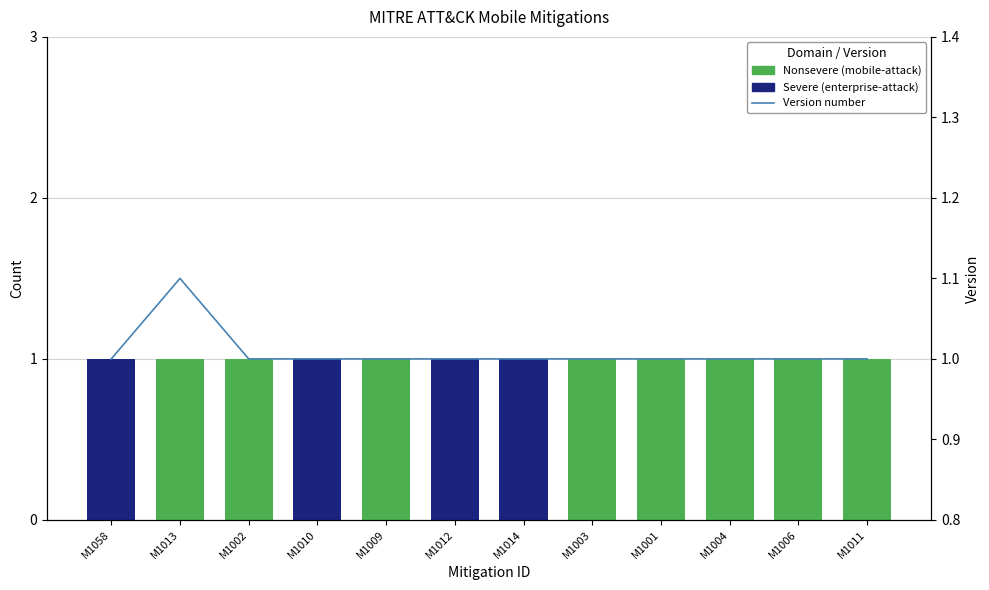

What is the spread (max minus min) of values at M1009?

1.0